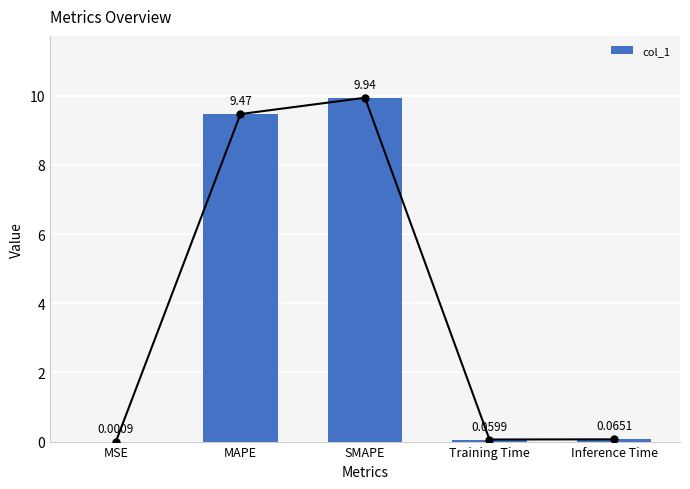

What is the value of the 3rd bar from the left?

9.9